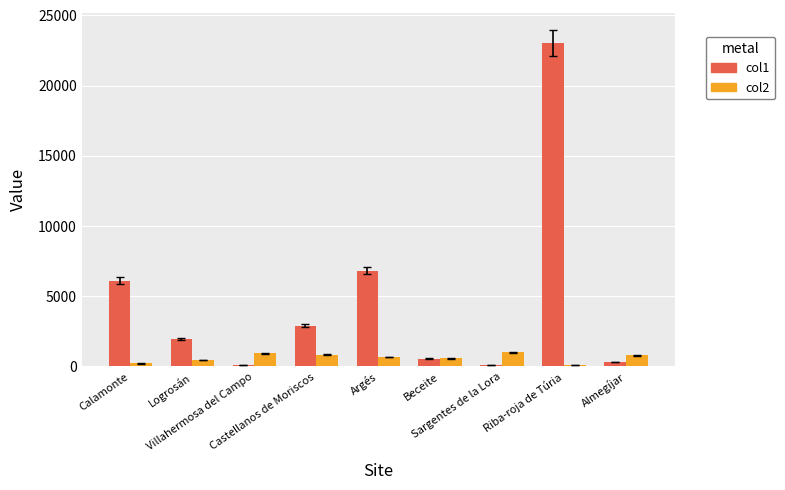

Count the number of data series in this chart.

2